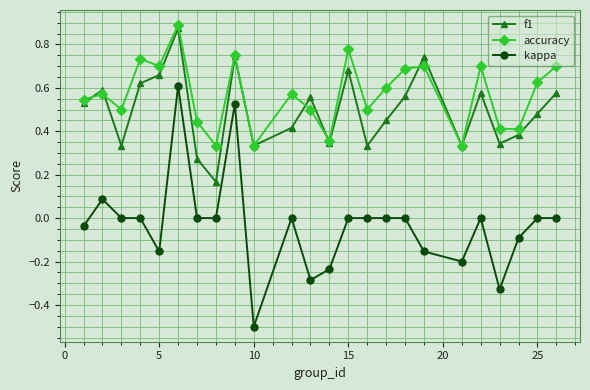

Which series has the widest spread of values?

kappa